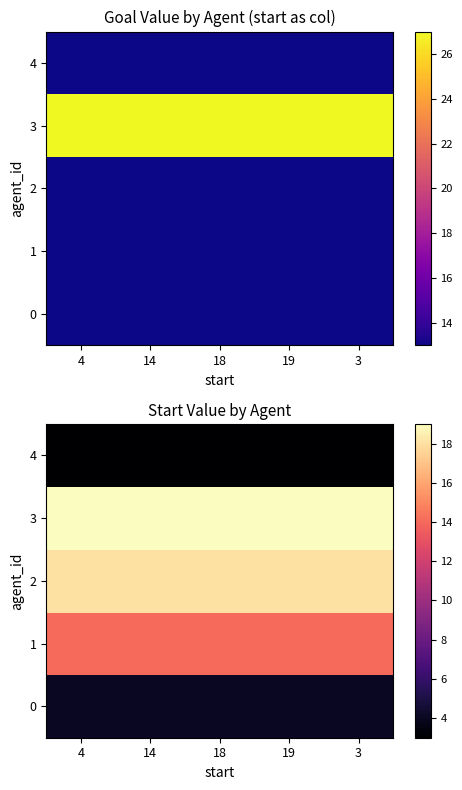

Where is 3 nearest to the value 19?

4